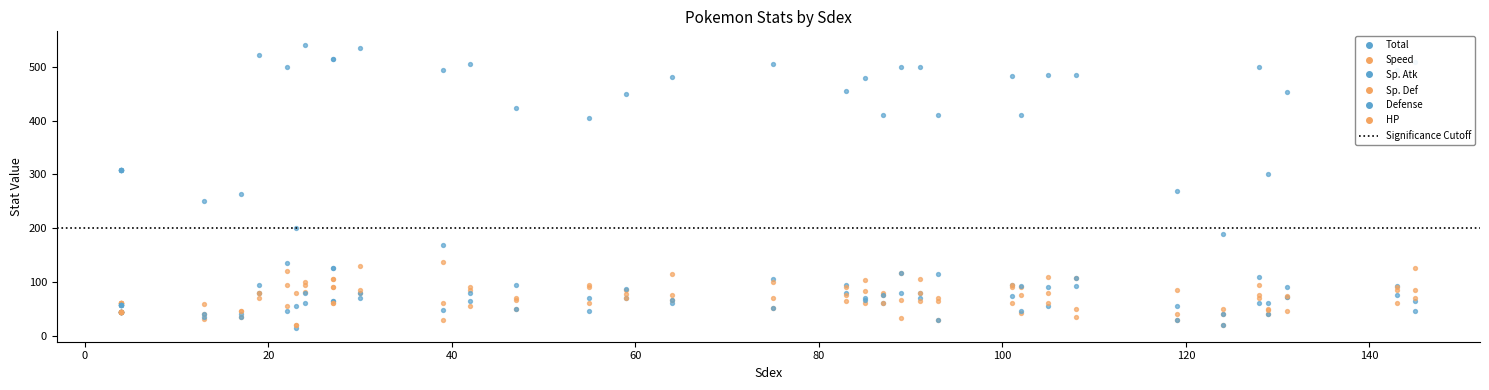

Which series reaches the minimum Y coordinate?

Sp. Atk